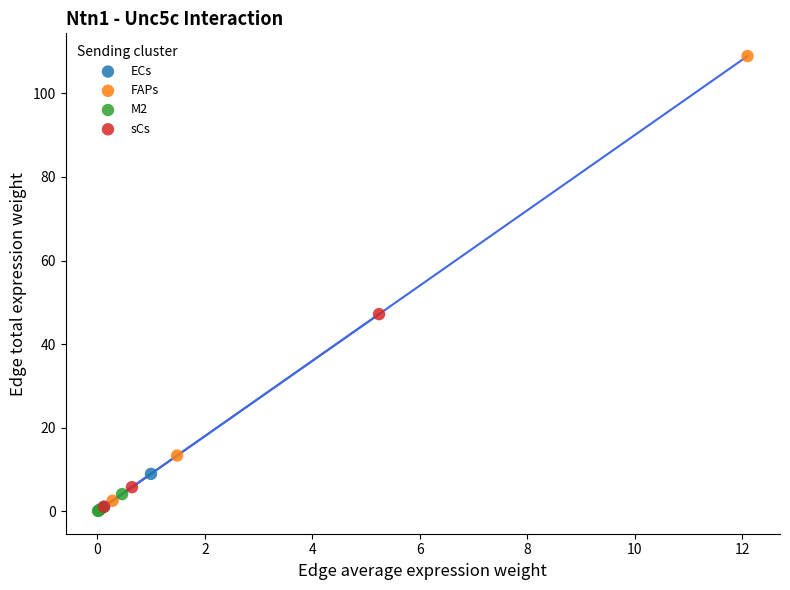

Which series has the widest spread of Y values?

FAPs